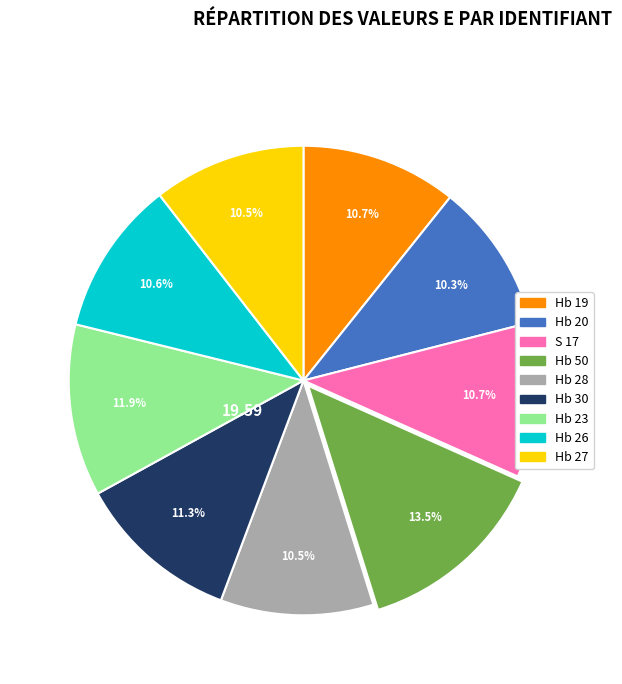

True or false: Hb 28 accounts for 4% of the total.

False